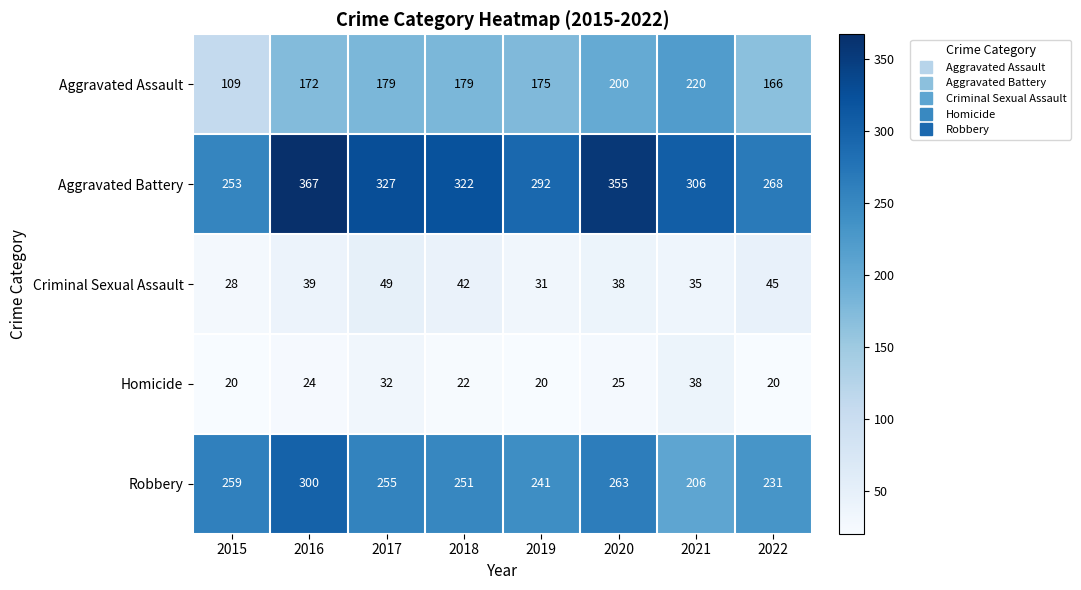

How many Criminal Sexual Assault values are between 35 and 45?

5